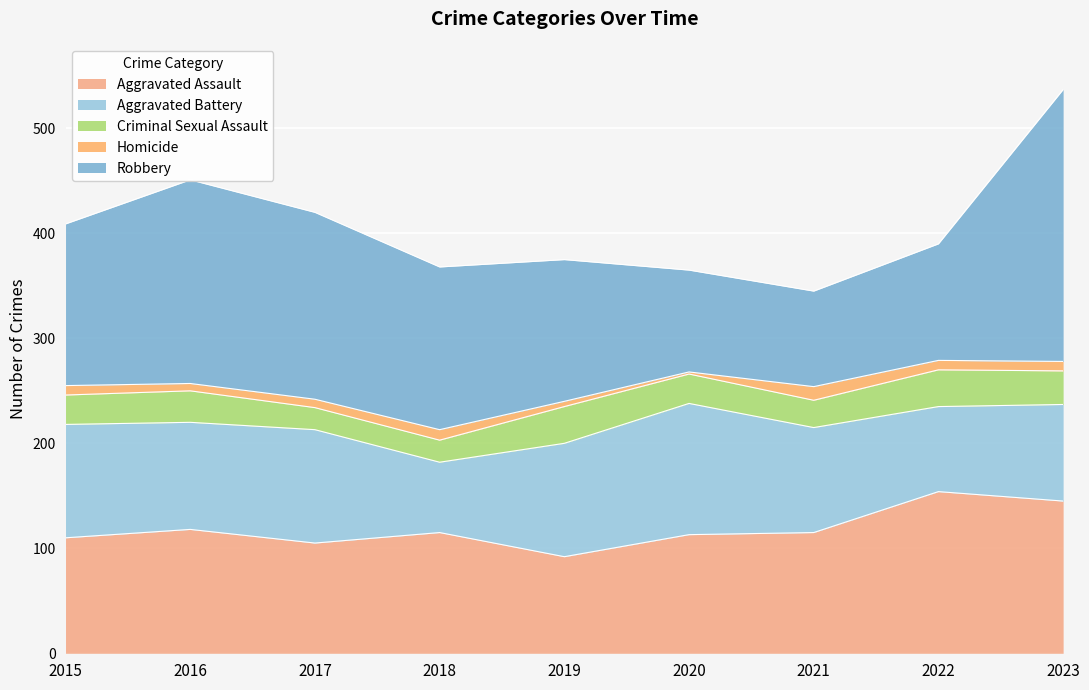

What is the difference between the highest and lowest values at 2017?

170